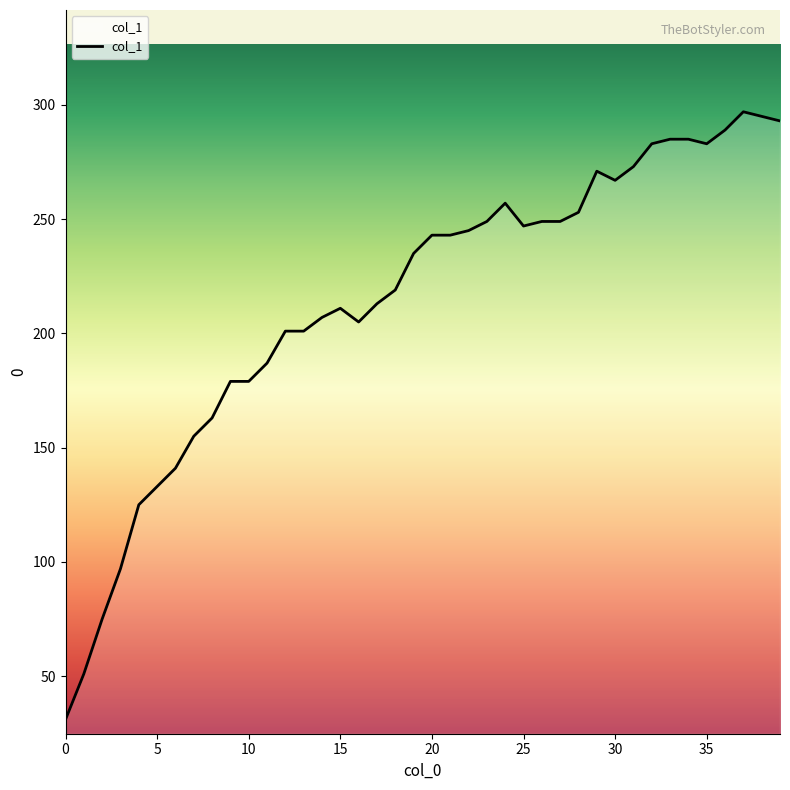

What is the difference between the maximum and minimum values?

266